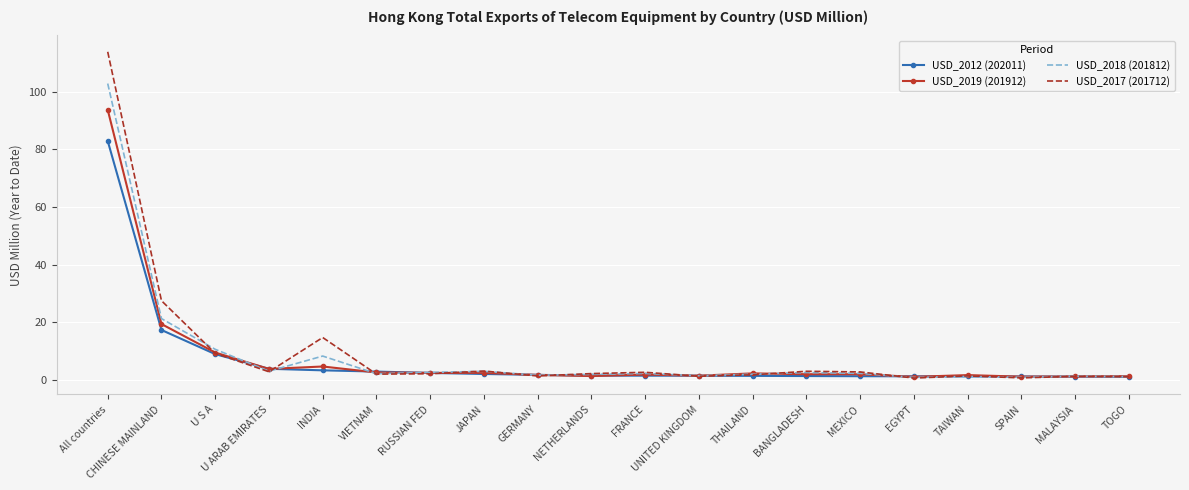

Rank the series by their maximum value, from highest to lowest.

USD_2017 (201712), USD_2018 (201812), USD_2019 (201912), USD_2012 (202011)